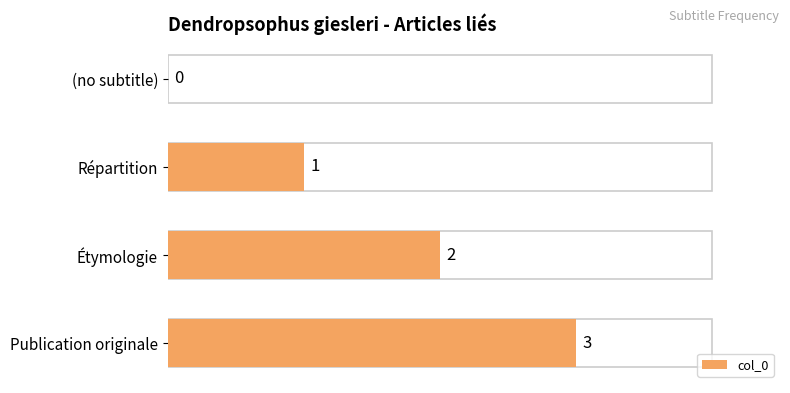

How many distinct data groups are displayed?

1